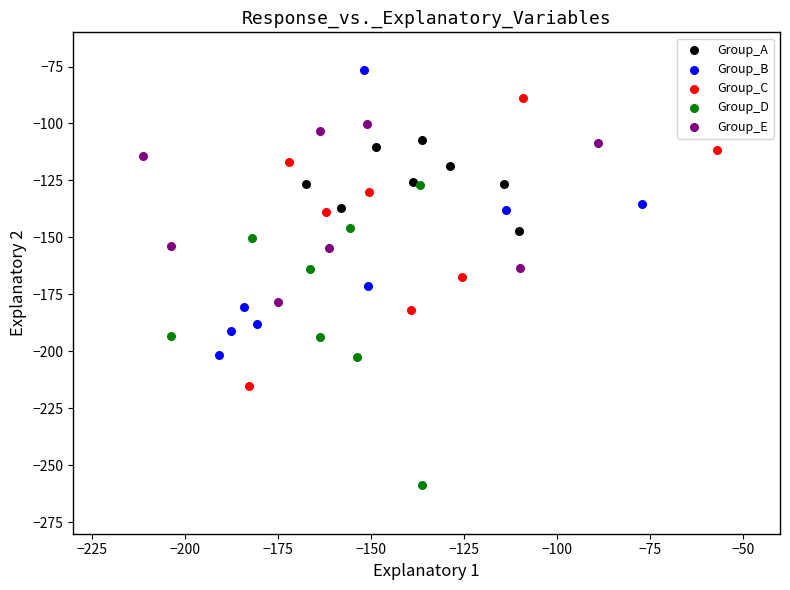

Which series contains the lowest Y value?

Group_D